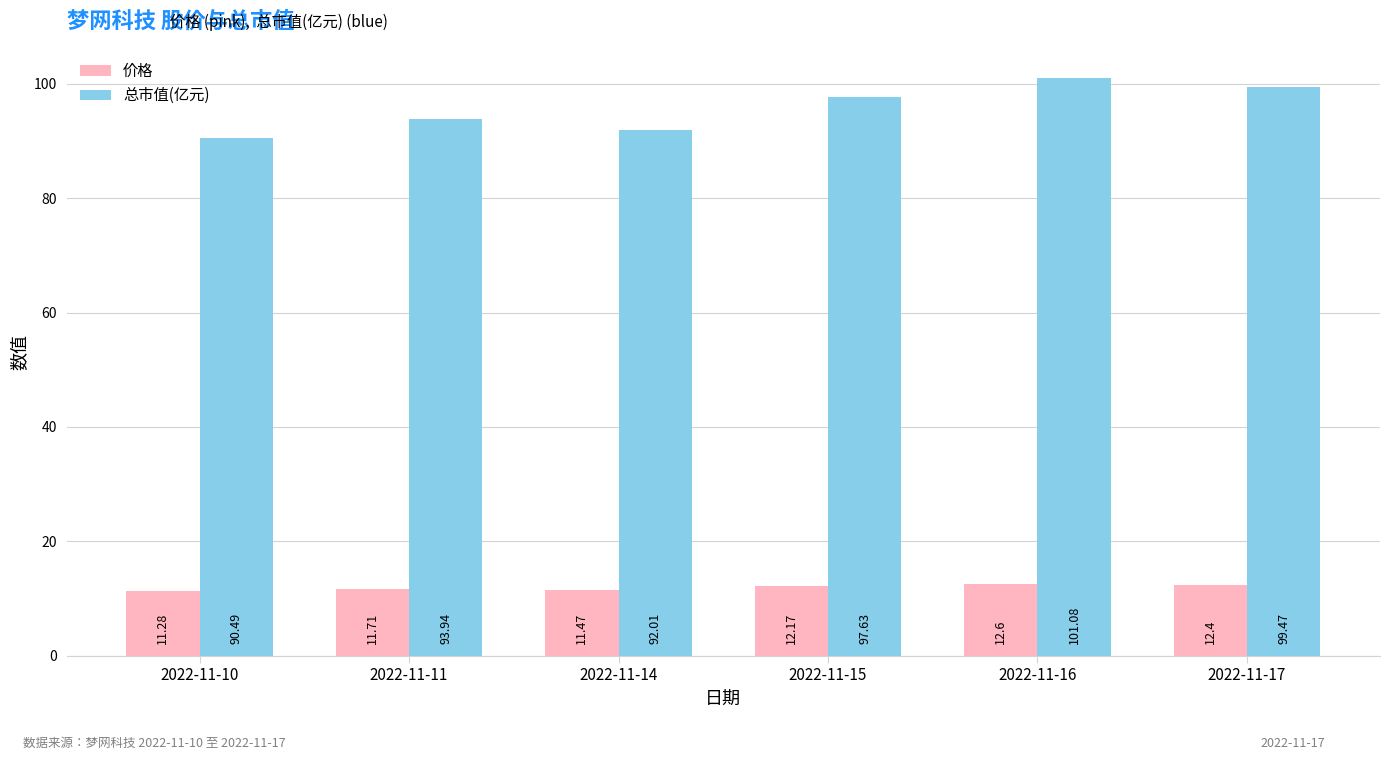

List the series in order of their peak value, lowest first.

价格, 总市值(亿元)